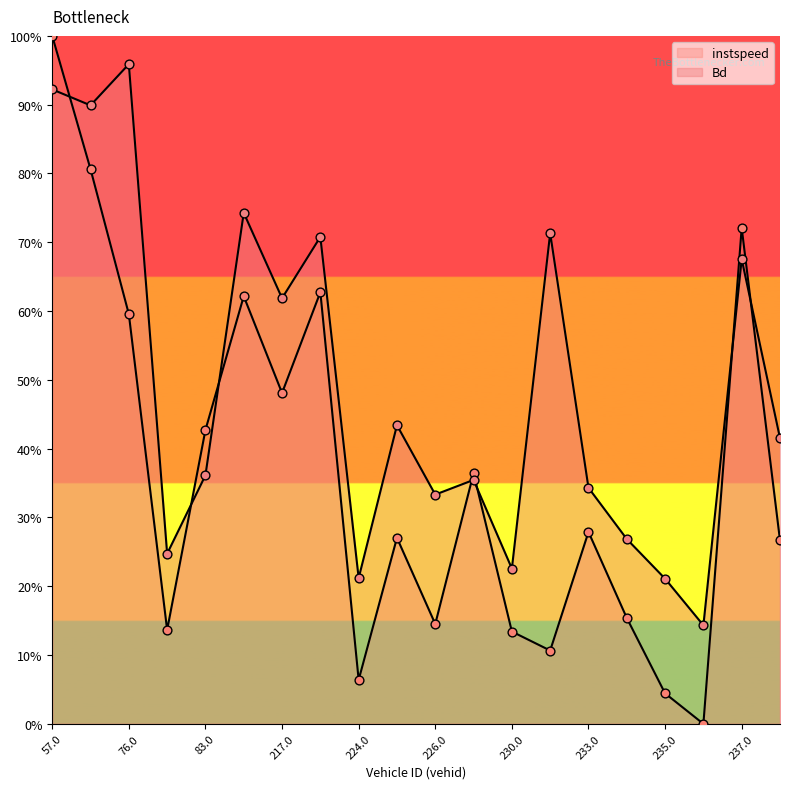

Which series contains the highest Y value?

instspeed